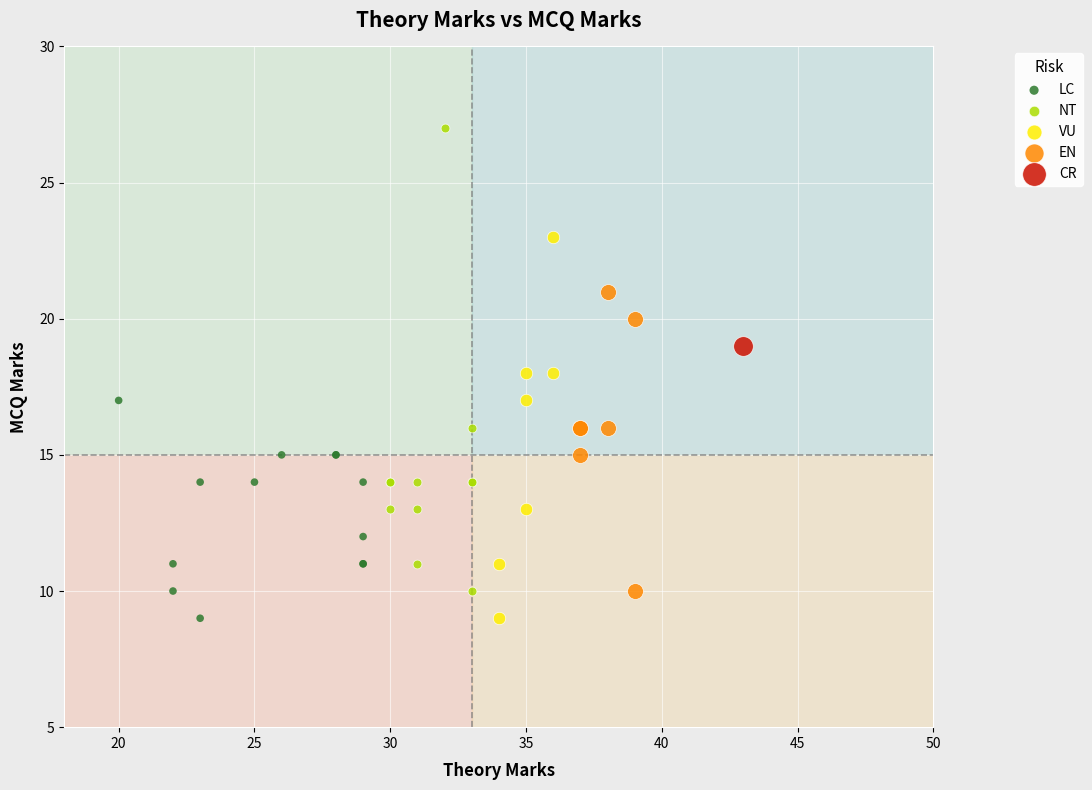

What are all the series names shown in the legend?

LC, NT, VU, EN, CR